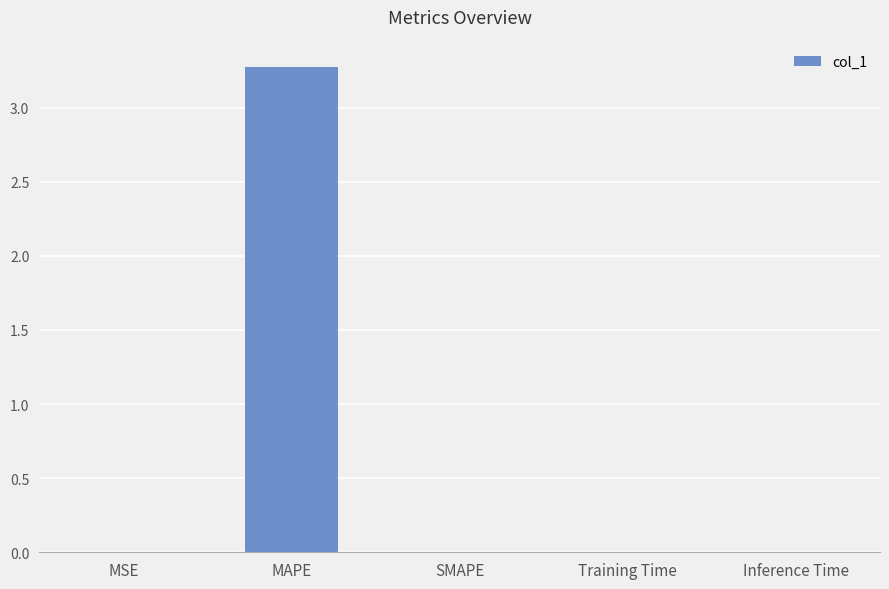

What is the sum of the values at MAPE and Inference Time?

3.3